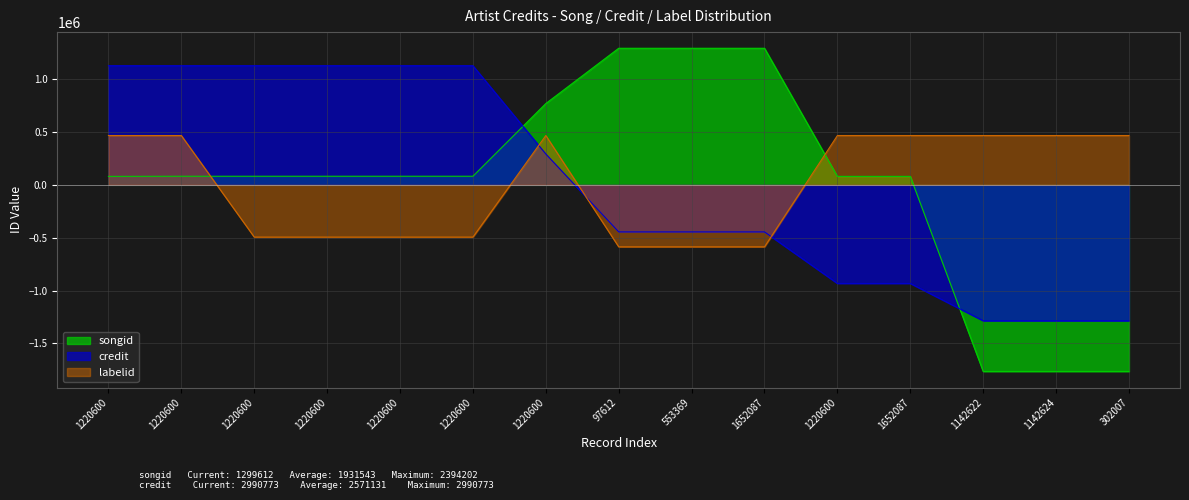

What are all the series names shown in the legend?

songid, credit, labelid